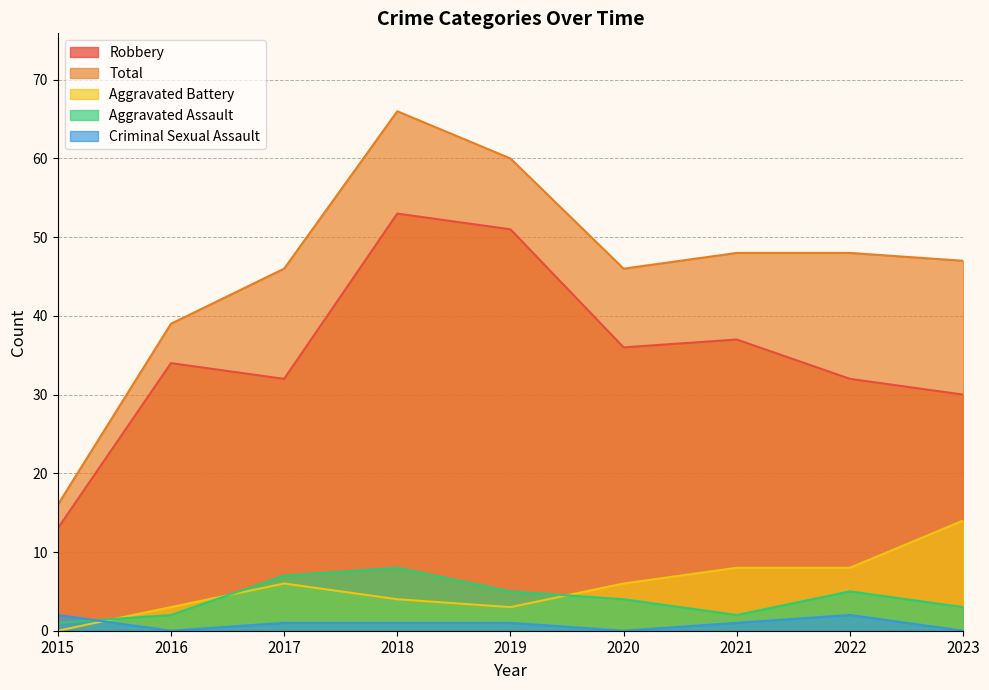

What is the average value of the Aggravated Battery series?

6